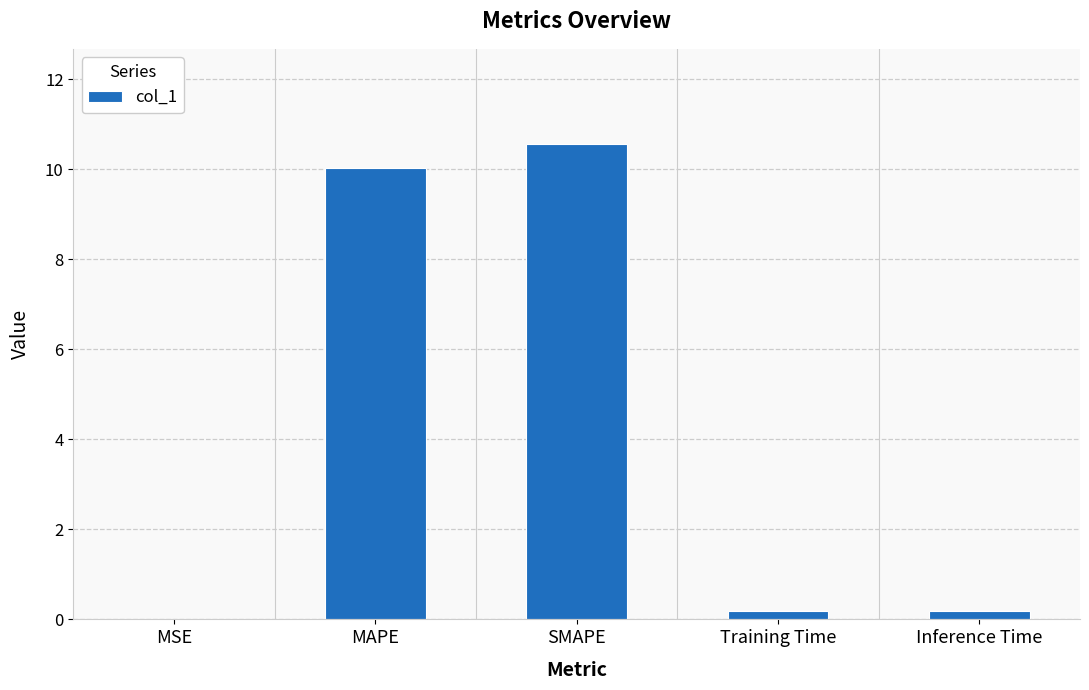

Between Training Time and SMAPE, which is larger?

SMAPE